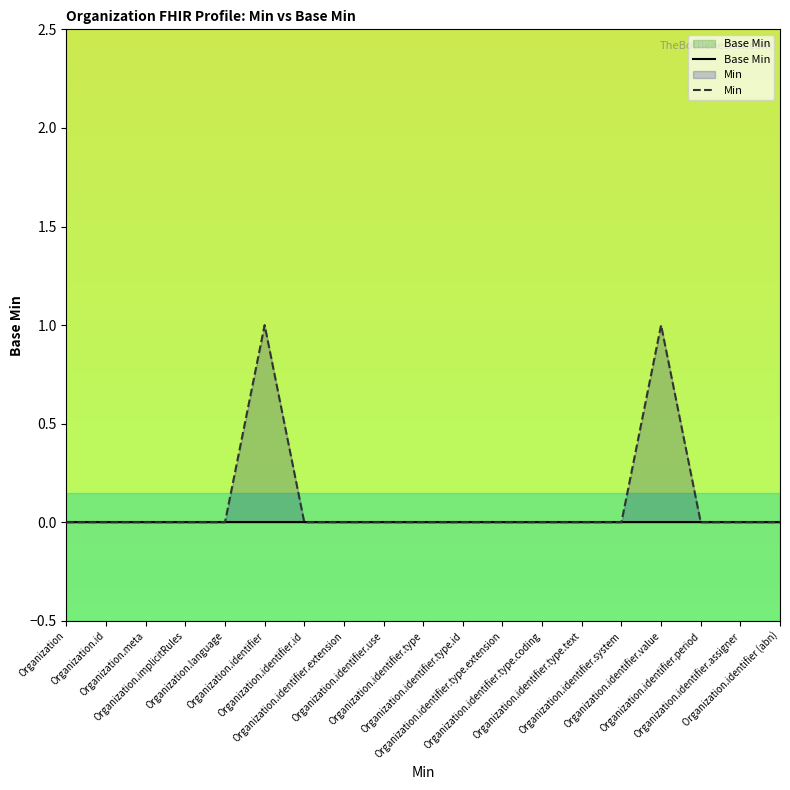

What is the greatest value displayed?

1